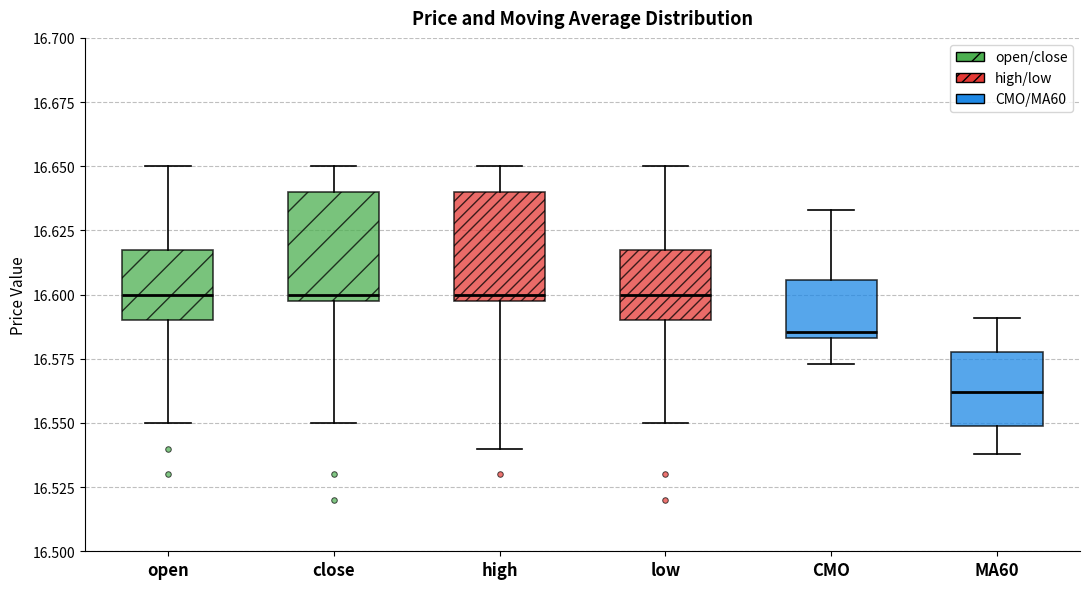

Which box's median line is the lowest?

MA60